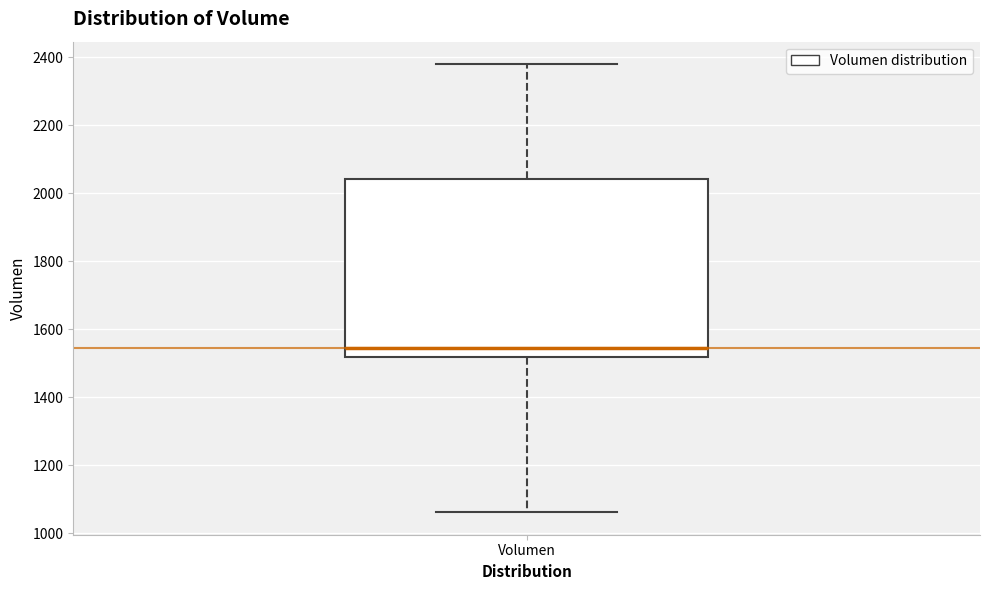

Where does the lower whisker of the box for Volumen end on the y-axis? The values are not printed on the chart, so give them approximately, as read against the axis.

1060